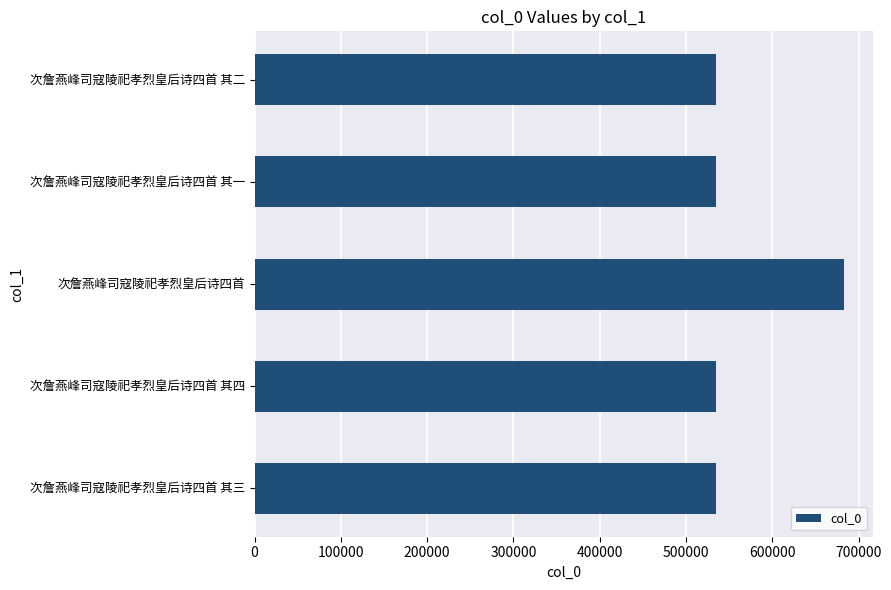

True or false: the data shows 210884 at 次詹燕峰司寇陵祀孝烈皇后诗四首.

False